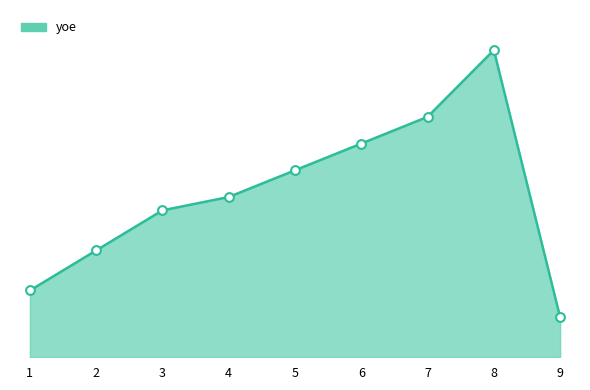

What is the ratio of the value at 2 to the value at 7?

0.4